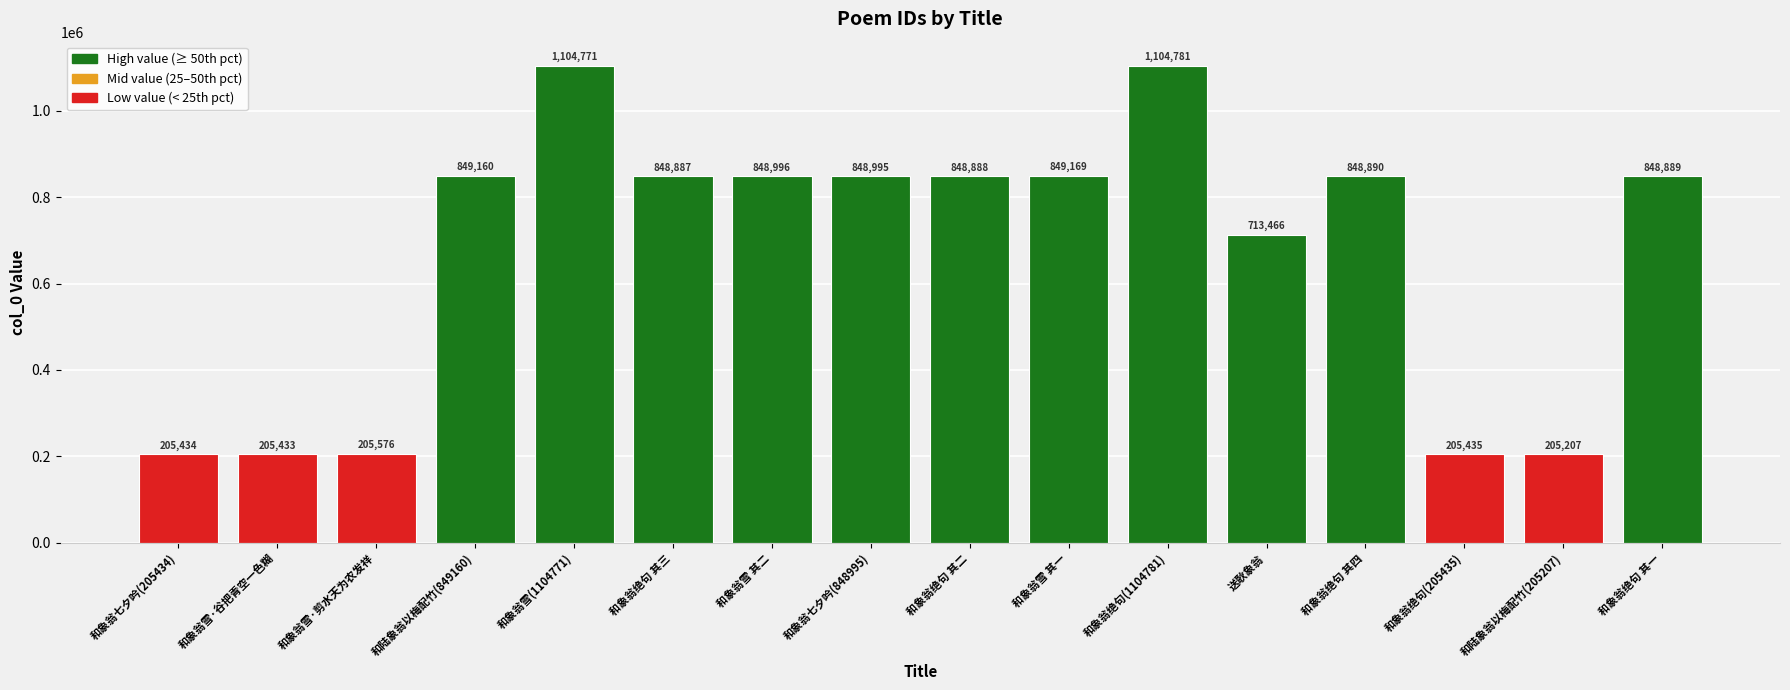

Reading left to right, extract all data points from this chart.

205434	205433	205576	849160	1104771	848887	848996	848995	848888	849169	1104781	713466	848890	205435	205207	848889